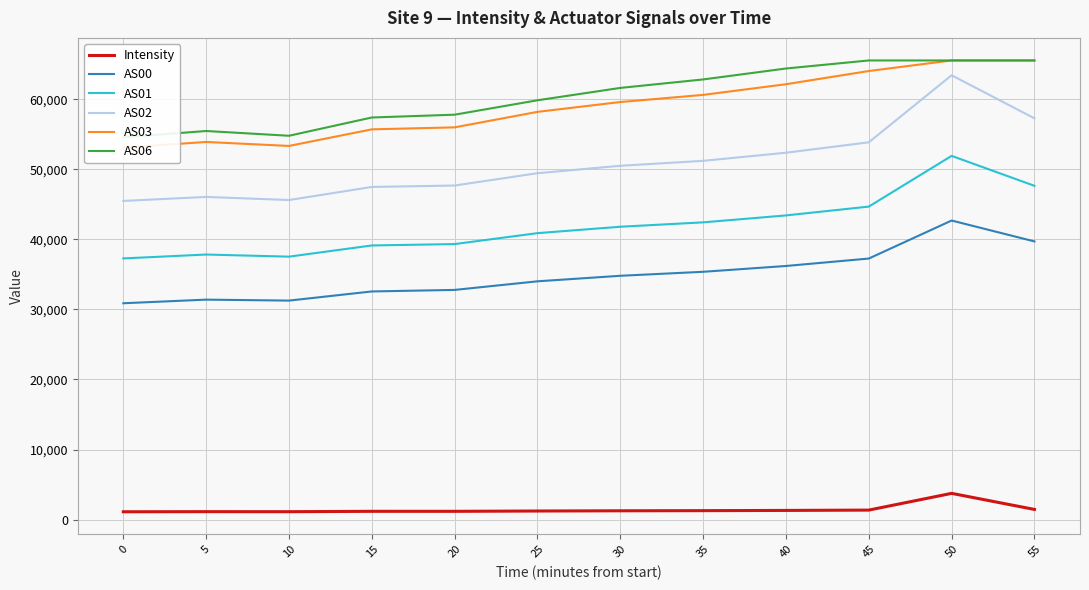

Which series has the widest spread of values?

AS02